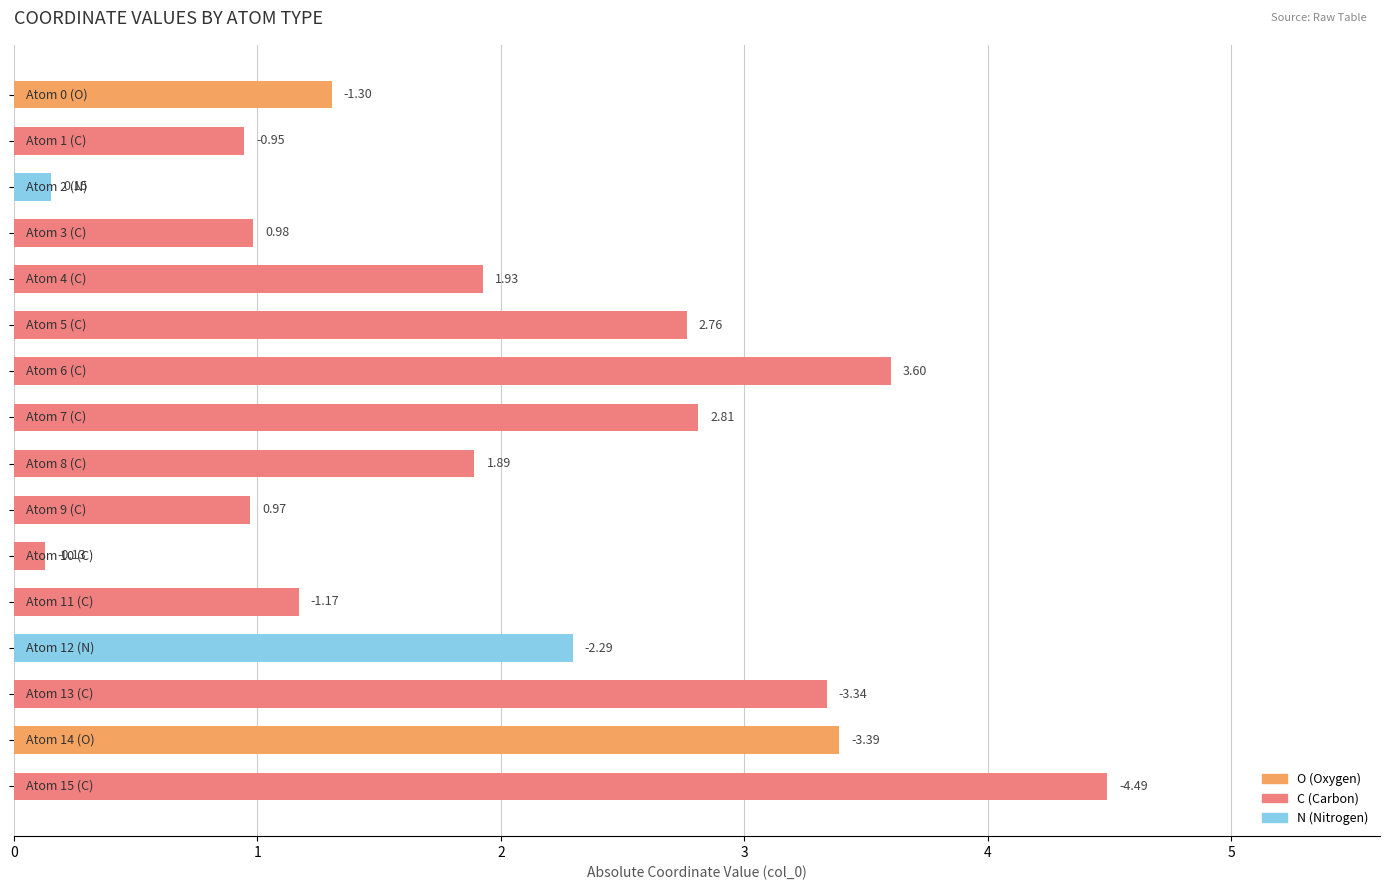

What is the difference between the maximum and second lowest values?

4.3